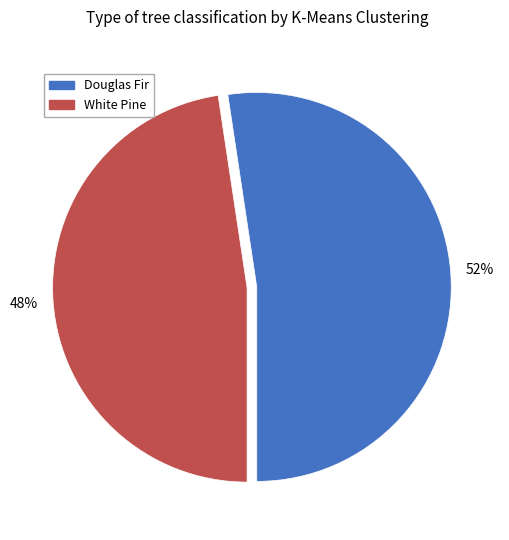

Rank the categories by value from highest to lowest.

Douglas Fir, White Pine